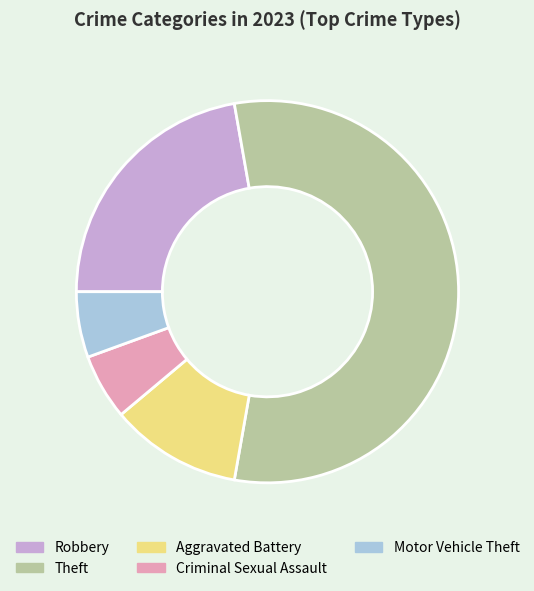

True or false: Robbery accounts for 22% of the total.

True